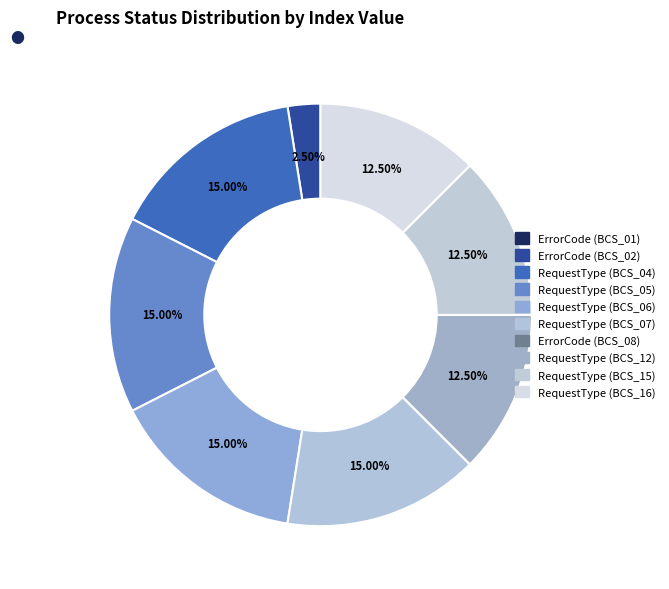

Do ErrorCode (BCS_01) and RequestType (BCS_12) together represent more than half of the pie?

No